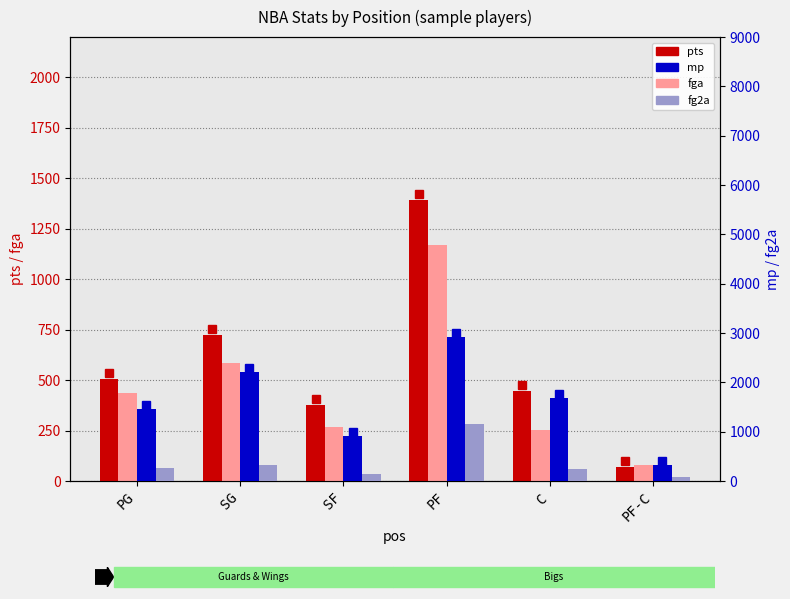

Reading left to right, what are all the values shown in this chart?

pts: PG=508	SG=724	SF=375	PF=1393	C=448	PF-C=71
fga: PG=435	SG=585	SF=268	PF=1169	C=251	PF-C=79
mp: PG=1472	SG=2221	SF=918	PF=2922	C=1695	PF-C=335
fg2a: PG=257	SG=336	SF=136	PF=1153	C=248	PF-C=78